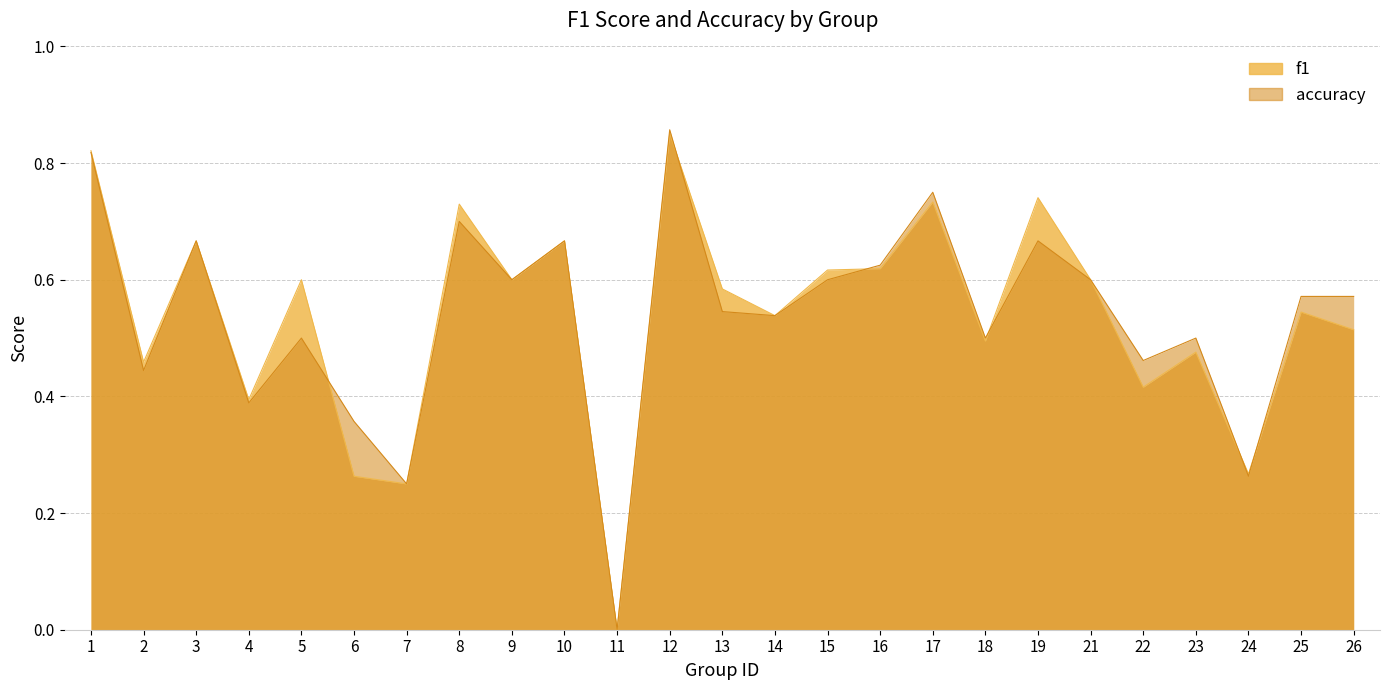

After their last crossing, which series has the higher values: accuracy or f1?

accuracy